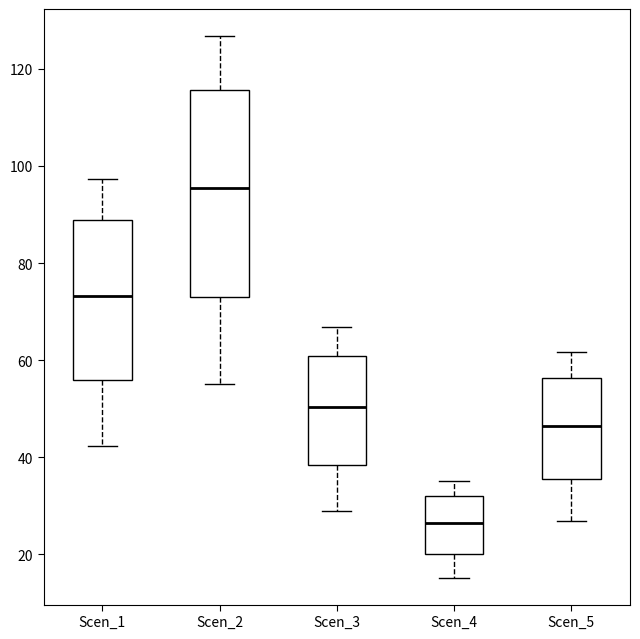

Where is the upper edge of the box for Scen_1 on the y-axis? The values are not printed on the chart, so give them approximately, as read against the axis.

88